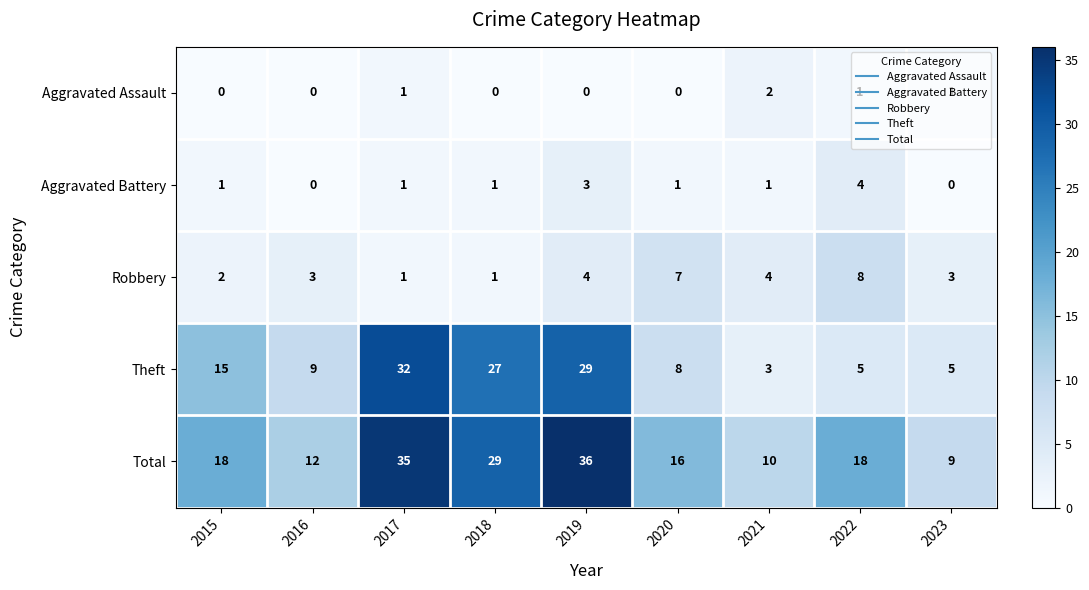

What is the lowest value of the Theft series?

3